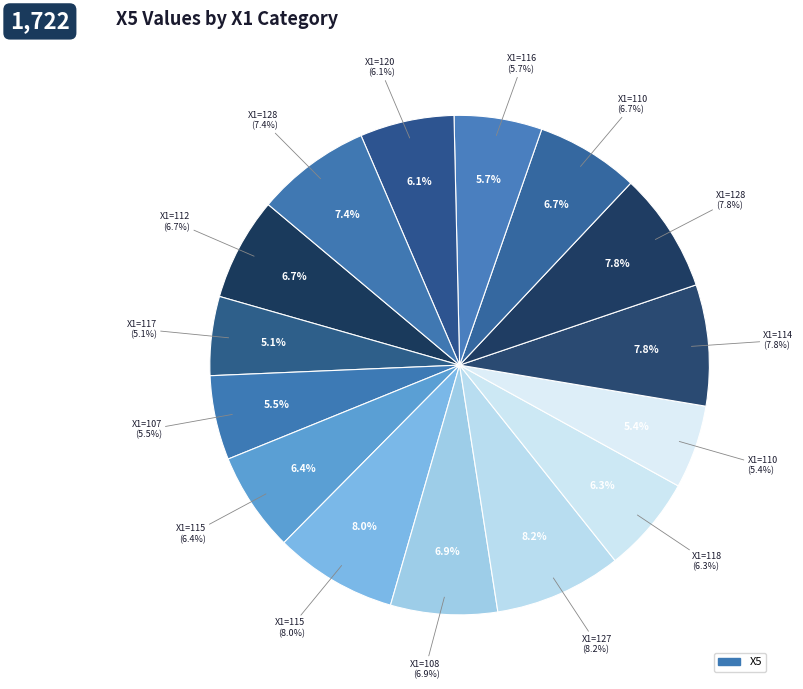

Is the sum of 108 and 115 greater than half?

No